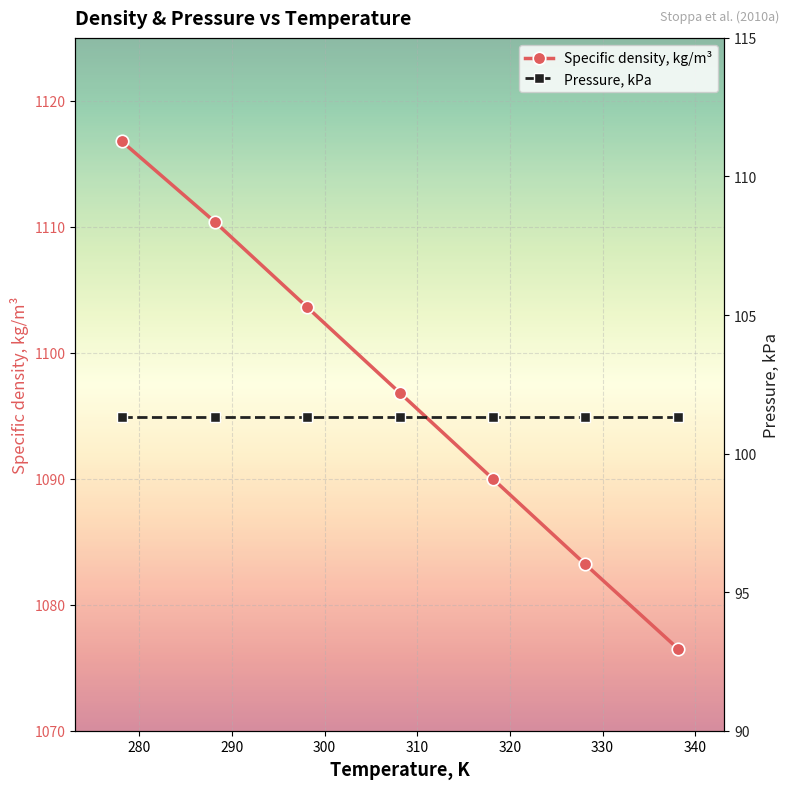

True or false: Pressure, kPa and Specific density, kg/m³ cross at least once.

False